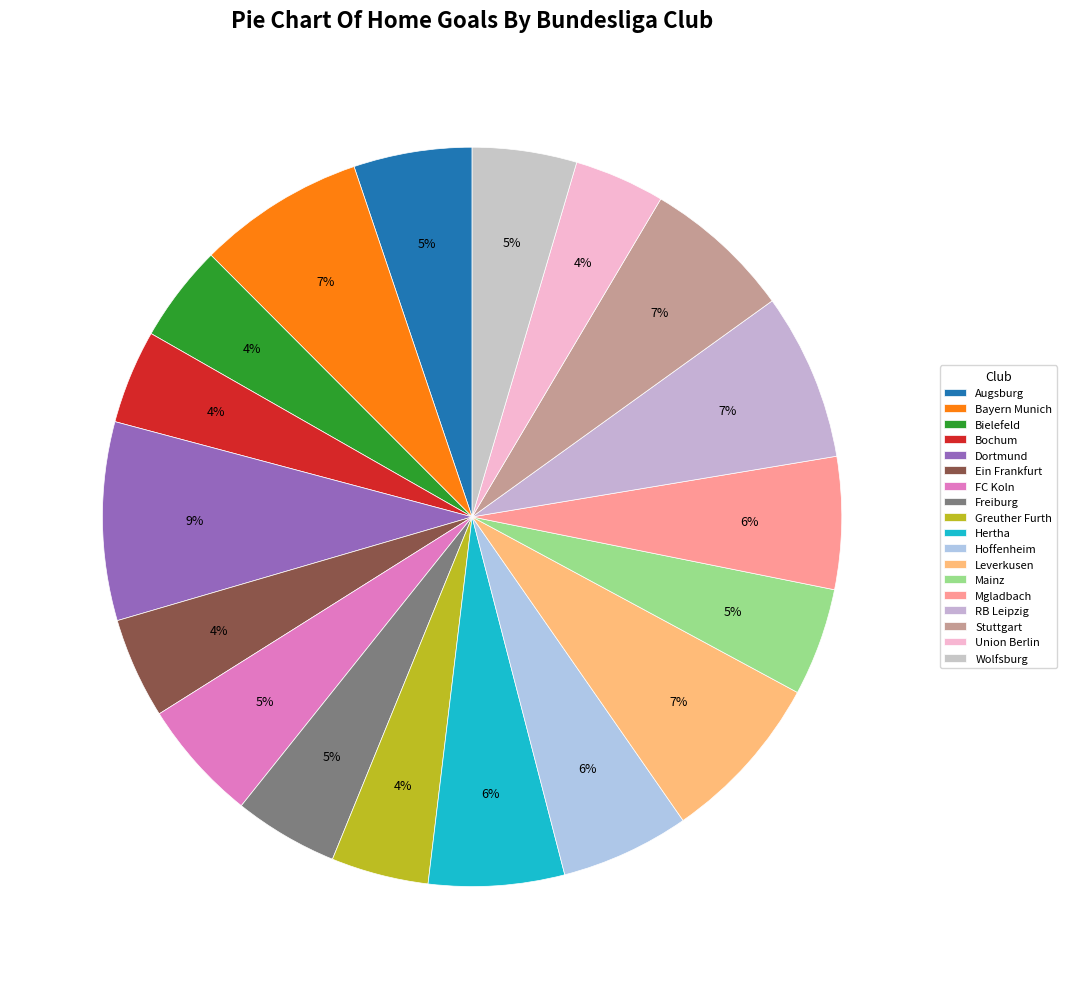

How many segments does this pie chart have?

18